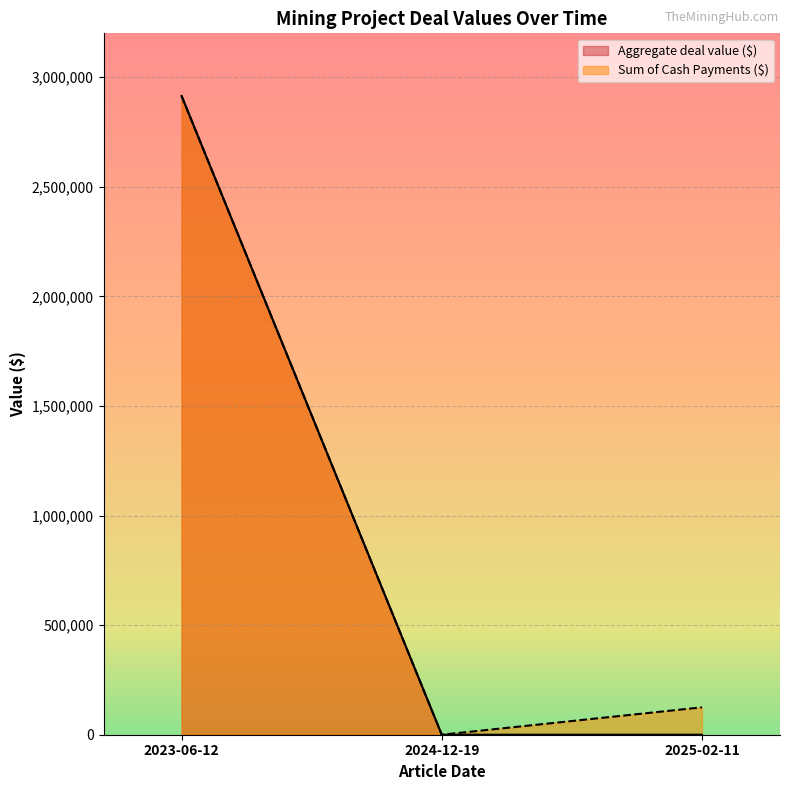

Is it true that Aggregate deal value ($) equals 2914500 at 2023-06-12?

True